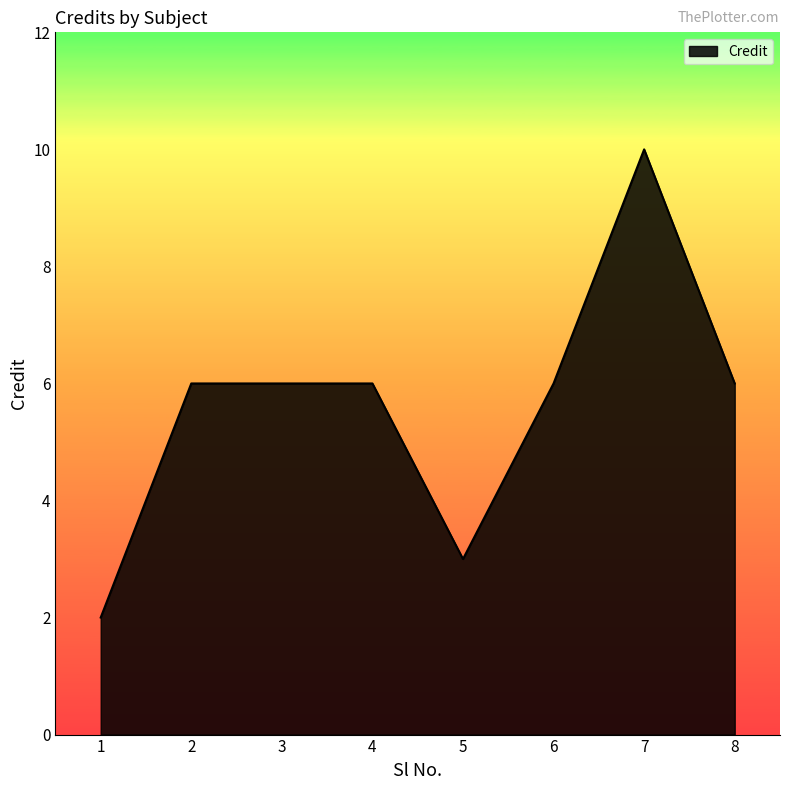

True or false: there are more than 0 points higher than both neighbors.

True